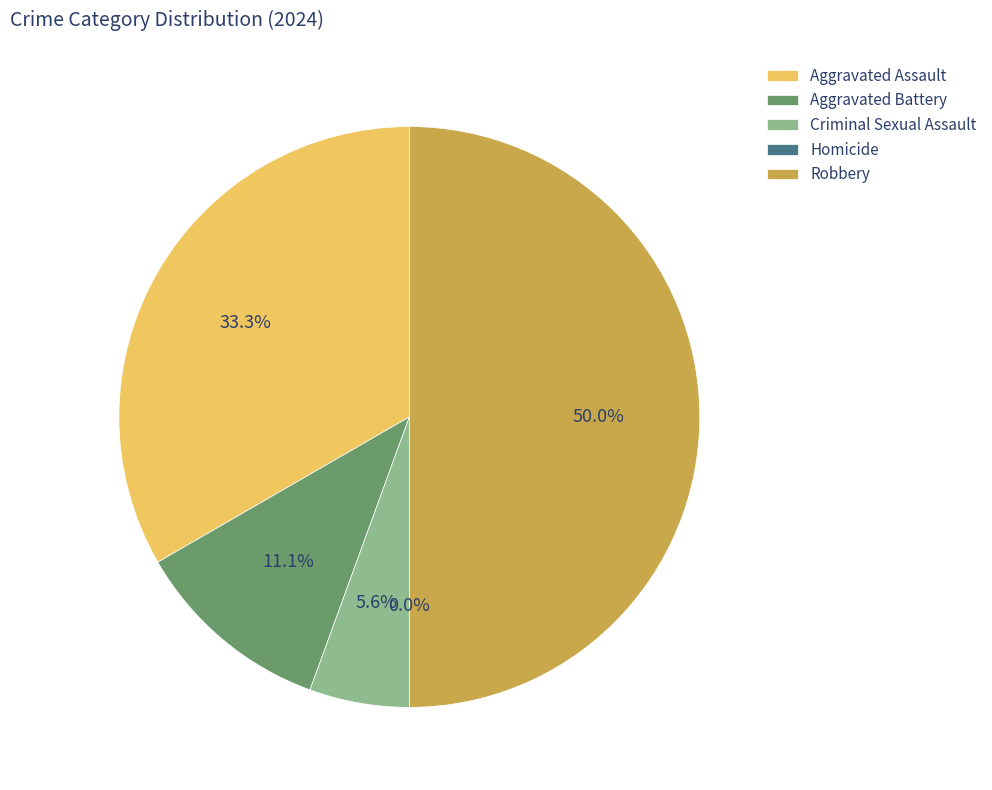

How many segments does this pie chart have?

5